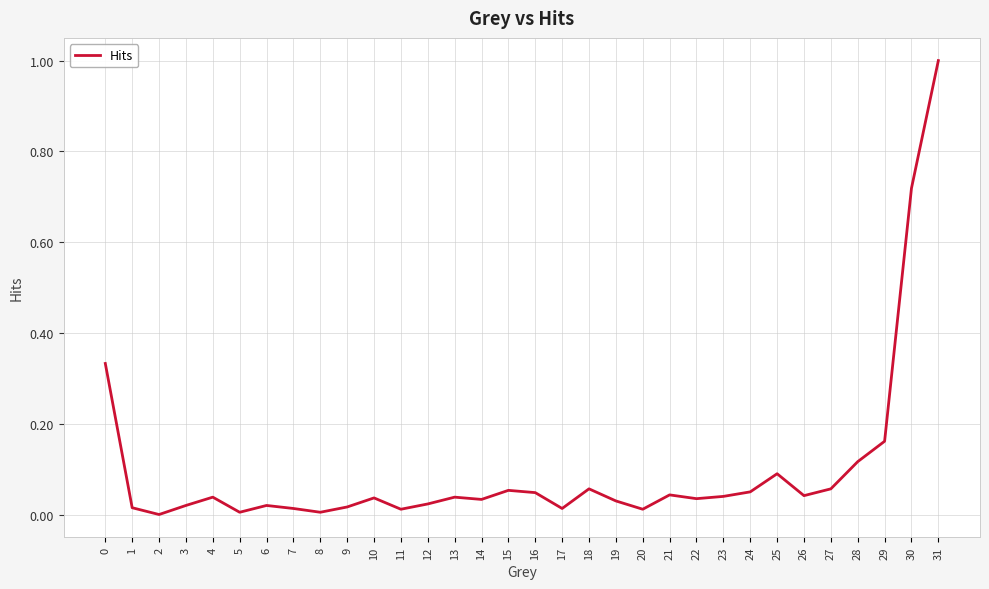

Is it true that the value at 28 is 0.1?

True